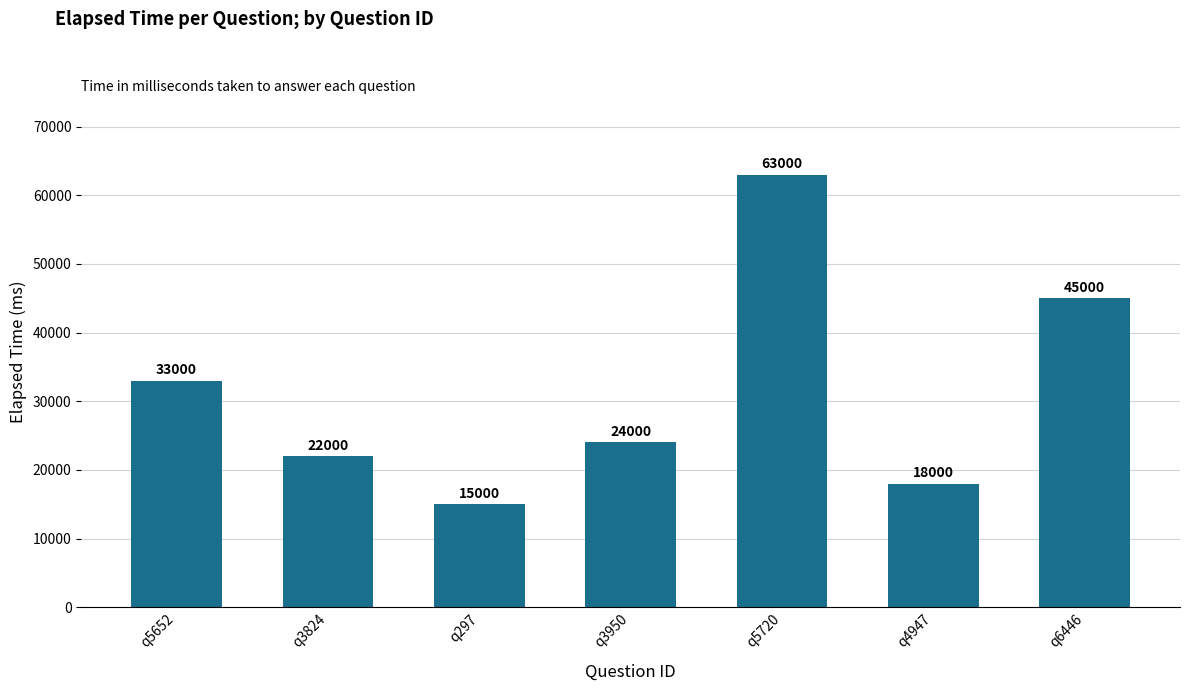

What is the change in value from q5652 to q6446?

+12000